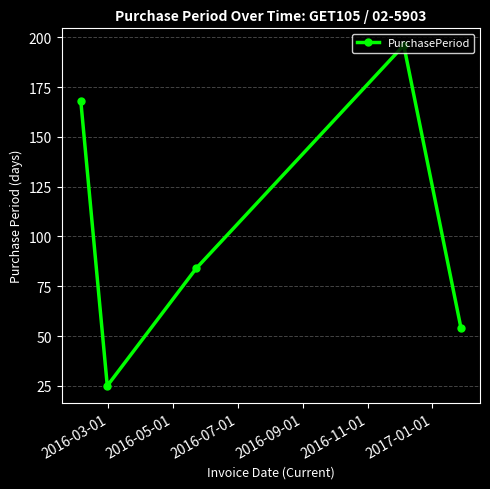

What is the maximum value shown in the chart?

196